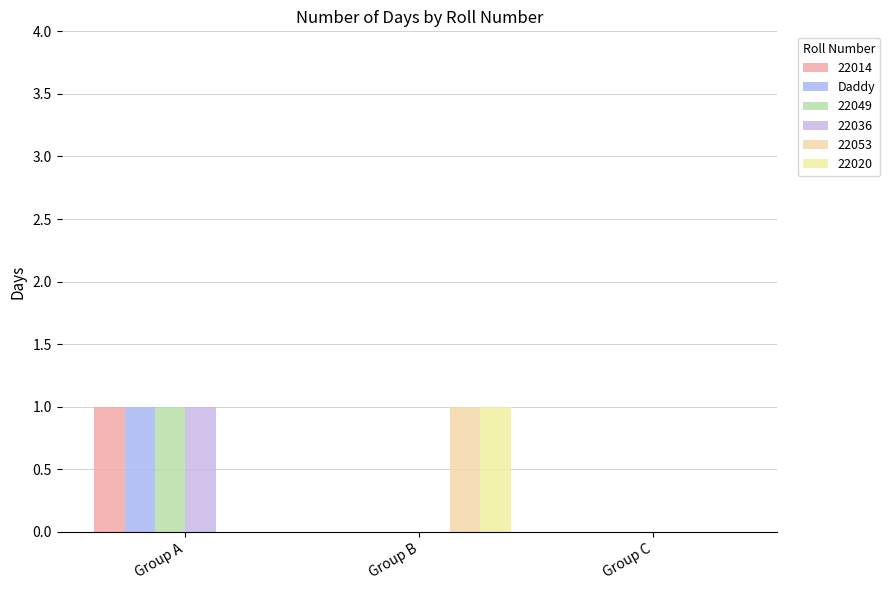

Does the chart contain stacked bars?

No